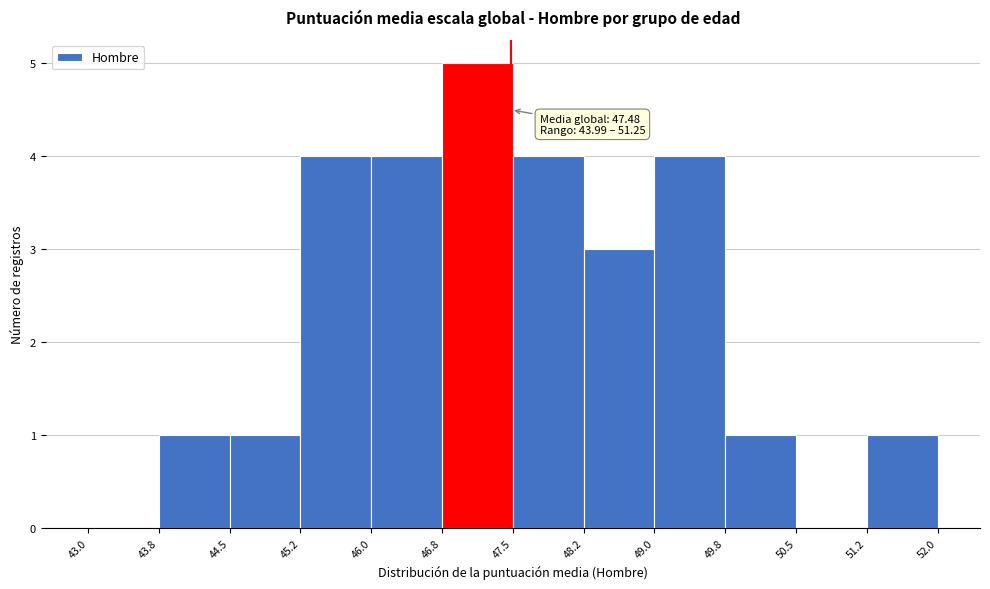

Over which range of the x-axis is the bar tallest?

46.8 to 47.5